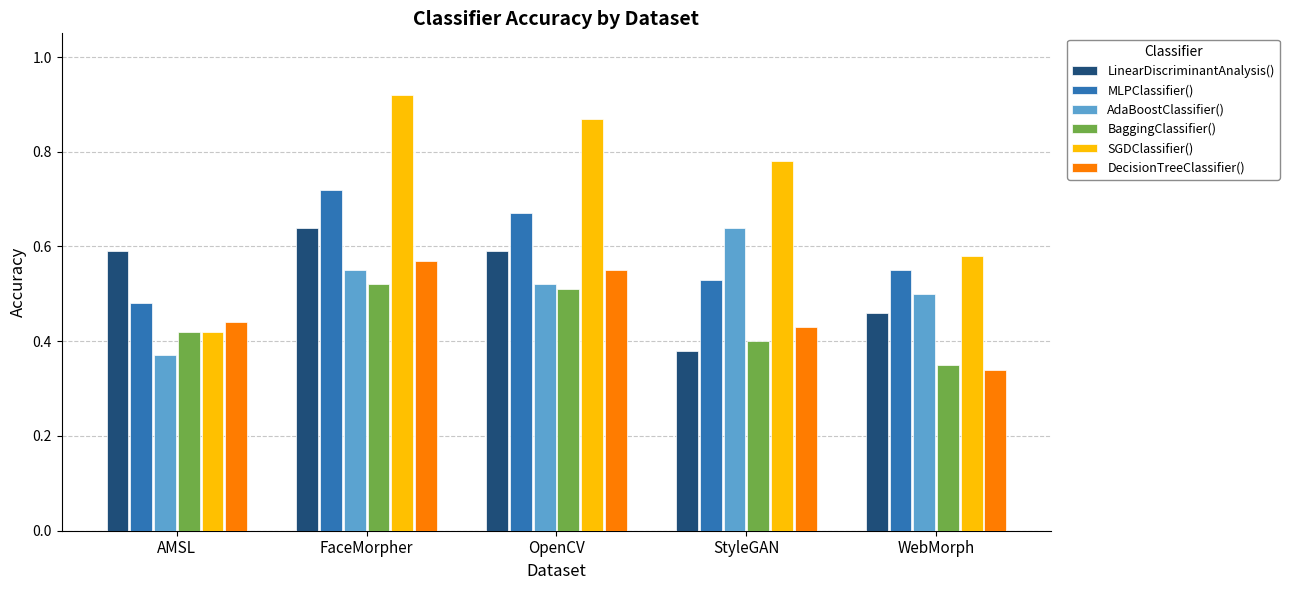

What is the difference between the LinearDiscriminantAnalysis() values at OpenCV and WebMorph?

0.1